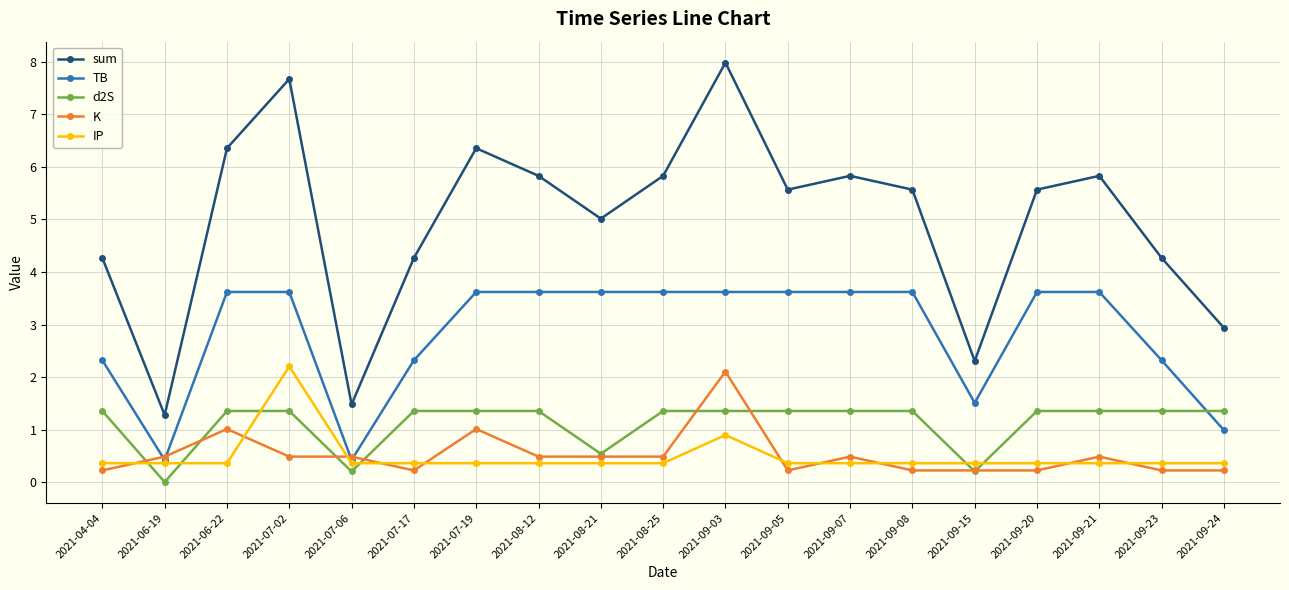

What is the difference between the K values at 2021-04-04 and 2021-06-22?

0.8